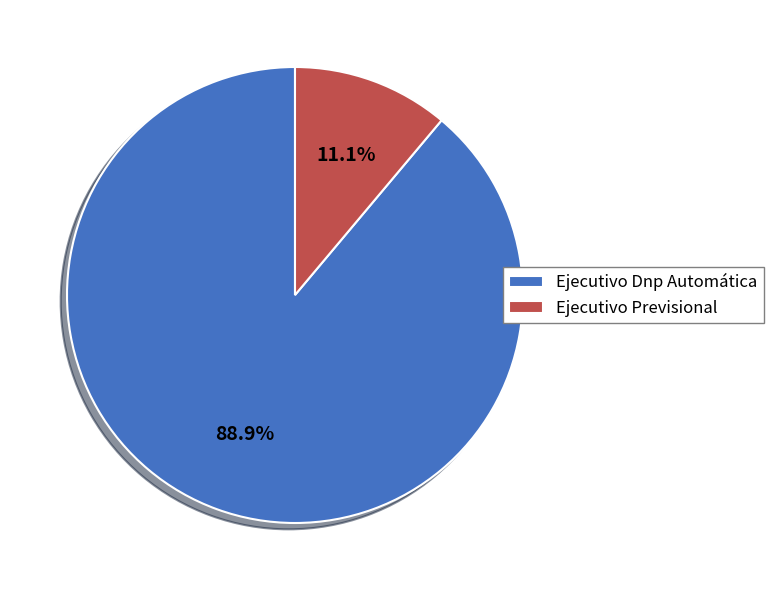

Which slice represents more than half of the pie?

Ejecutivo Dnp Automática